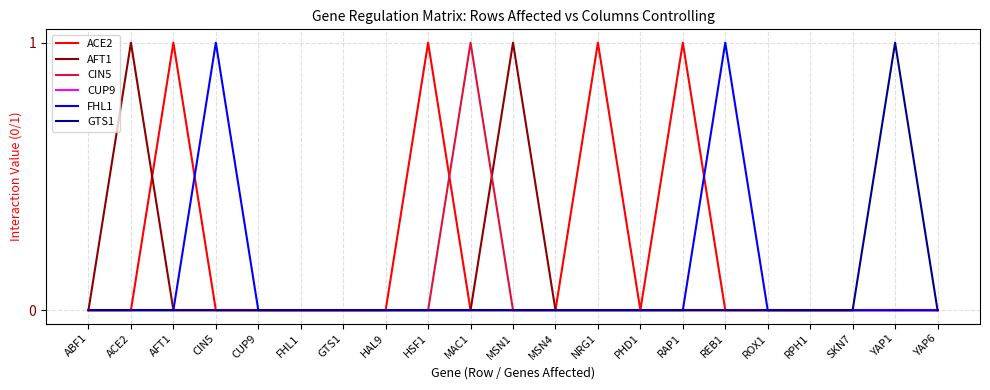

What position from the left is SKN7?

19